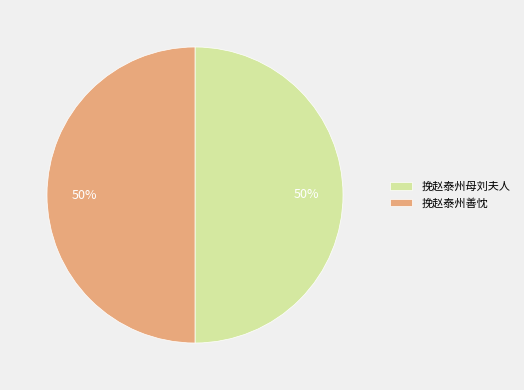

Do 挽赵泰州母刘夫人 and 挽赵泰州善忱 together represent more than half of the pie?

Yes